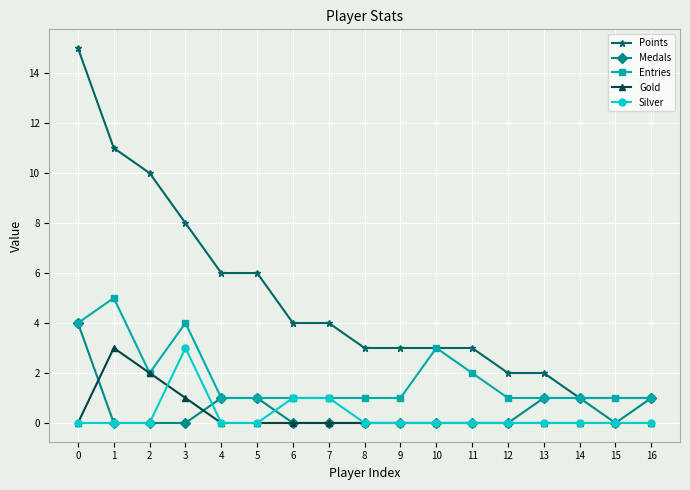

Which series has the largest total across all categories?

Points